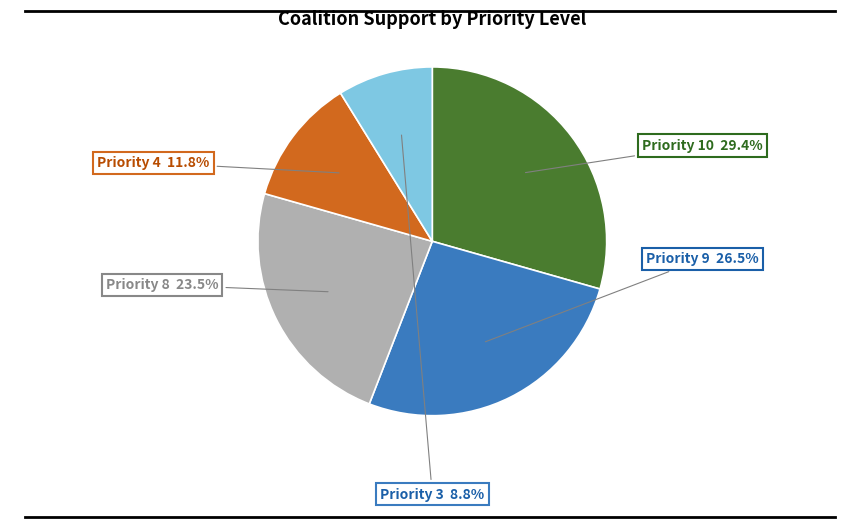

Is there any slice that represents more than half of the pie?

No